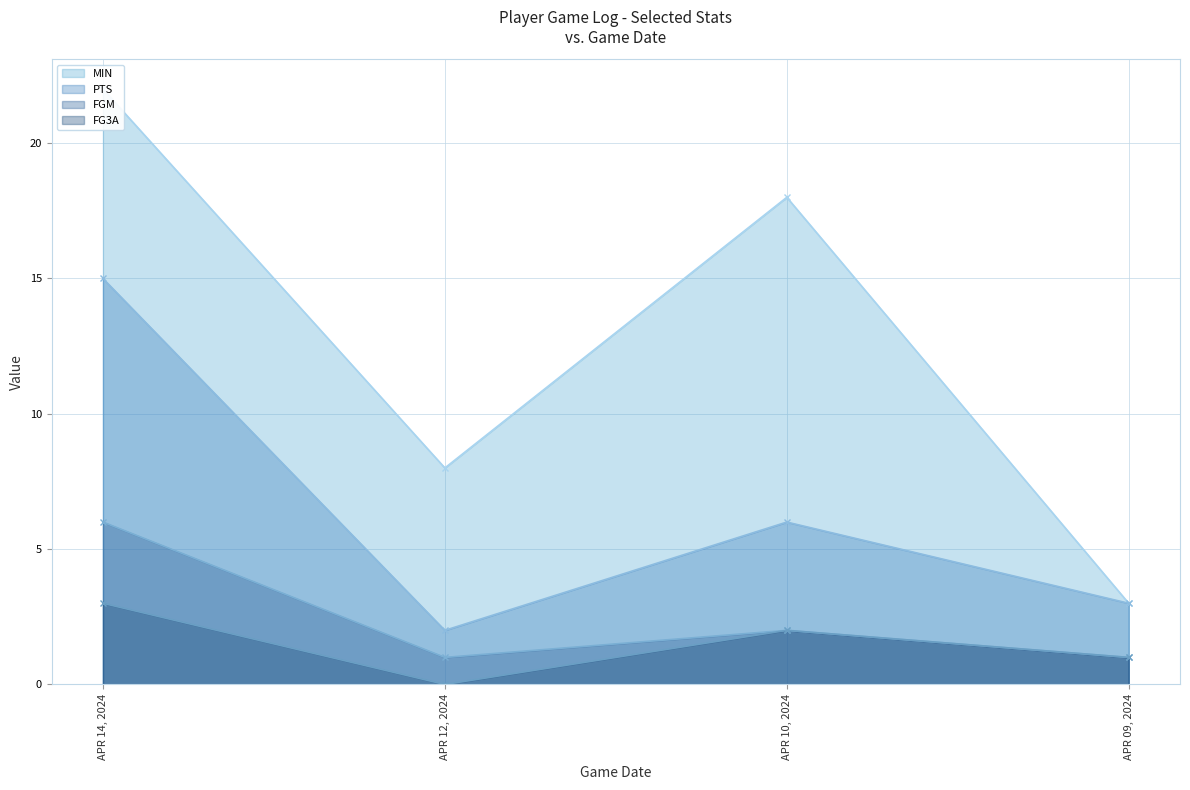

How many values in the FGM series are below 2?

2